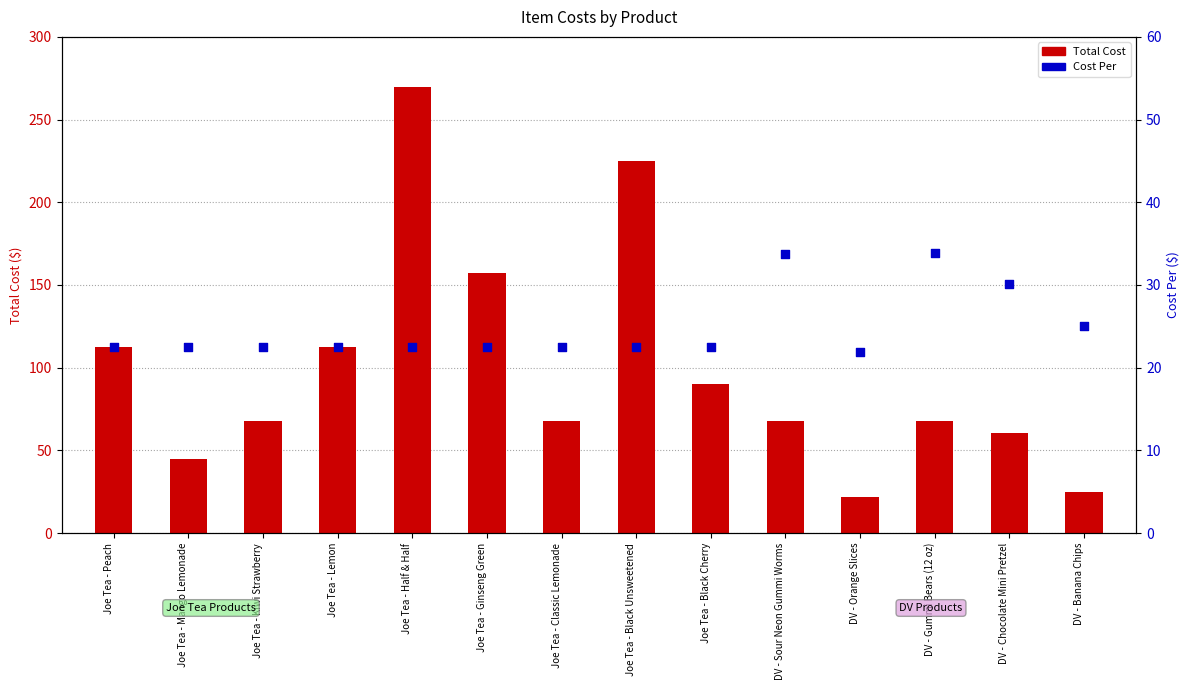

Which series has the largest total across all categories?

Total Cost